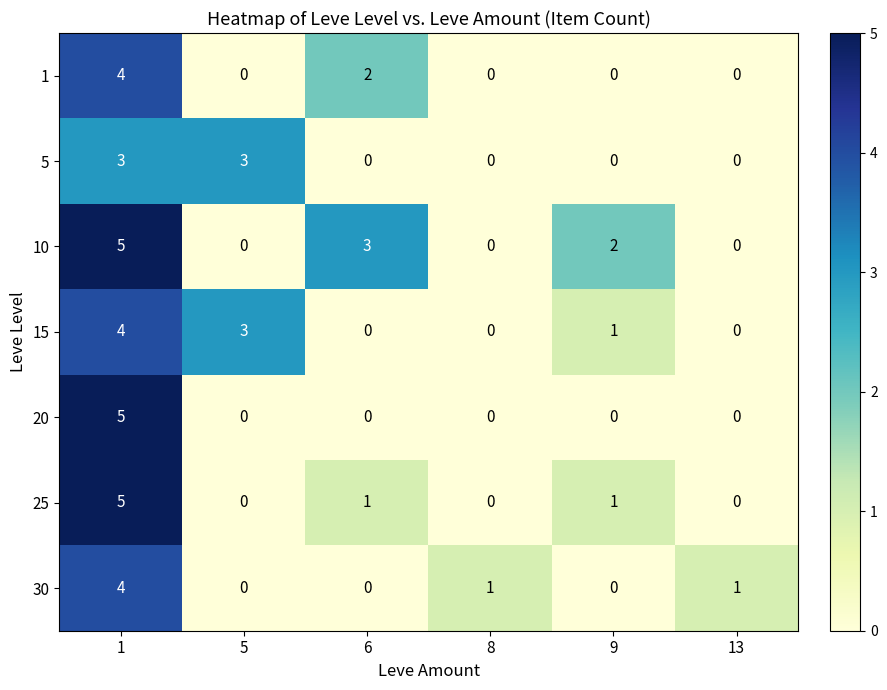

How many categories are shown in the chart?

6